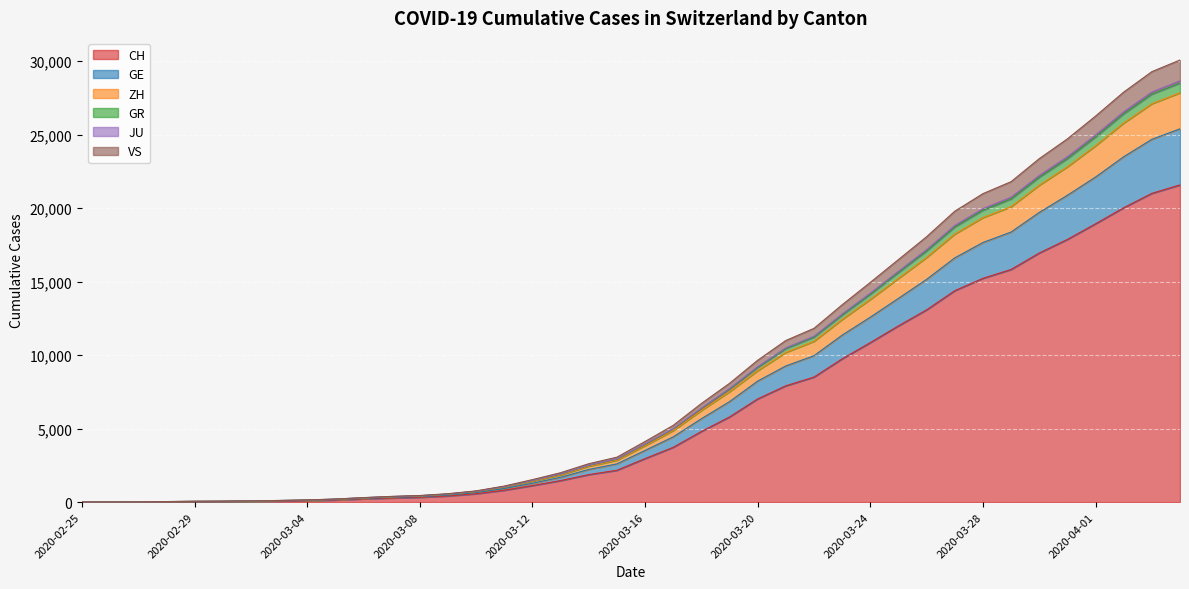

What is the total value across all series at 2020-02-27?

69